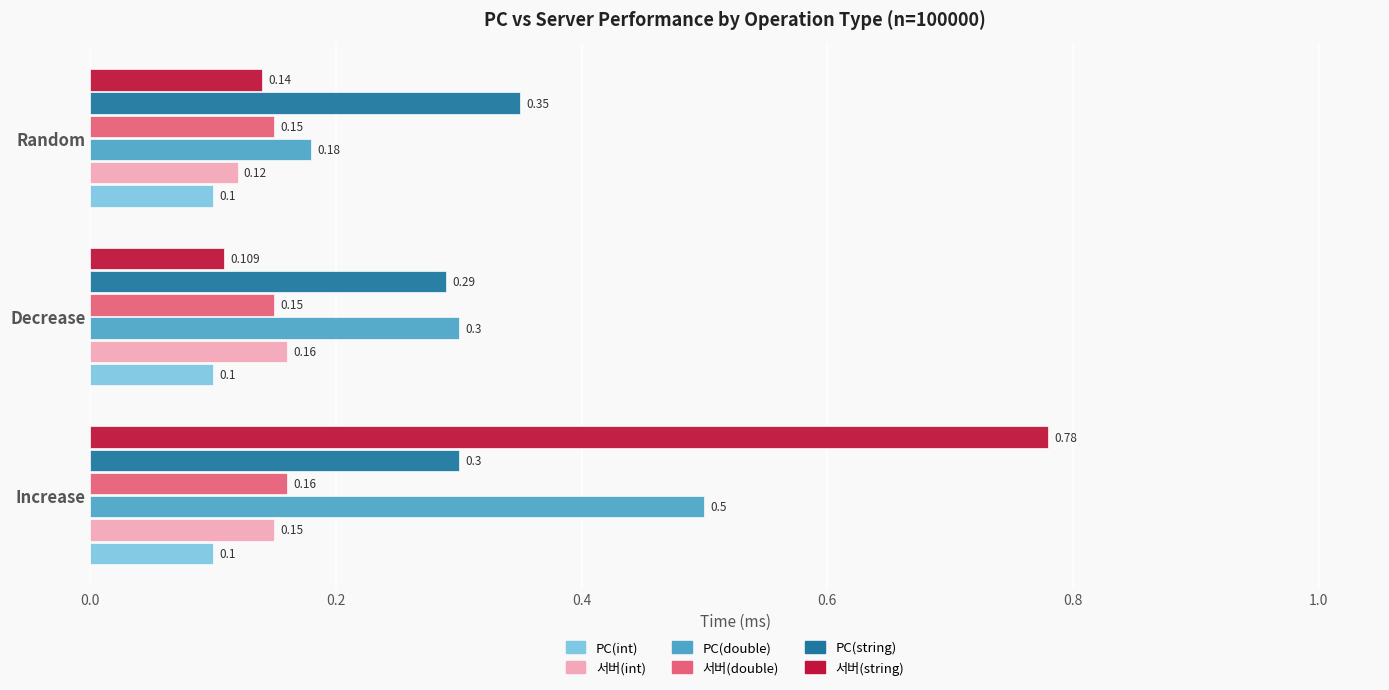

What is the smallest value displayed?

0.1